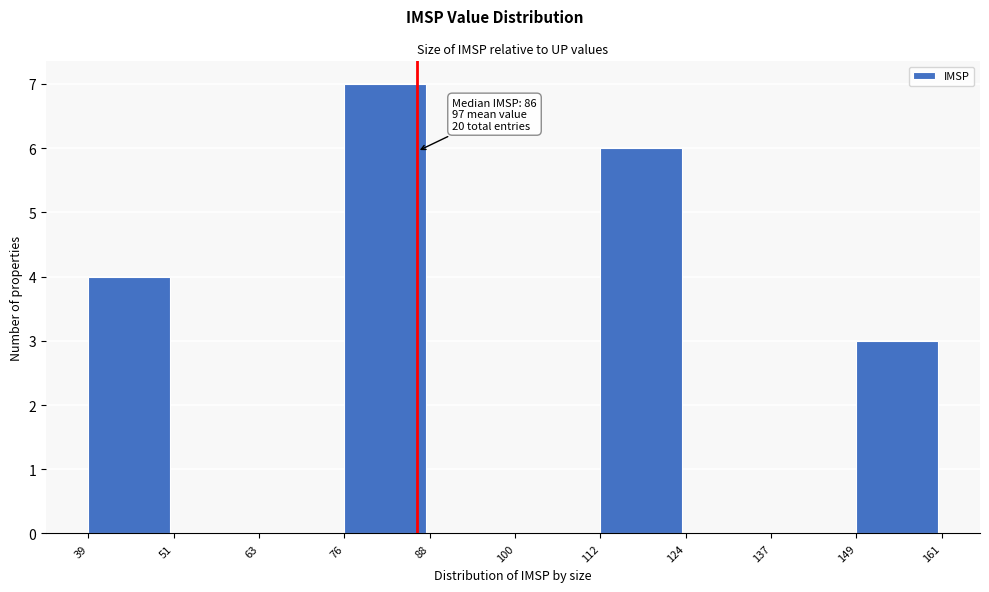

Over which range of the x-axis is the bar tallest?

76 to 88